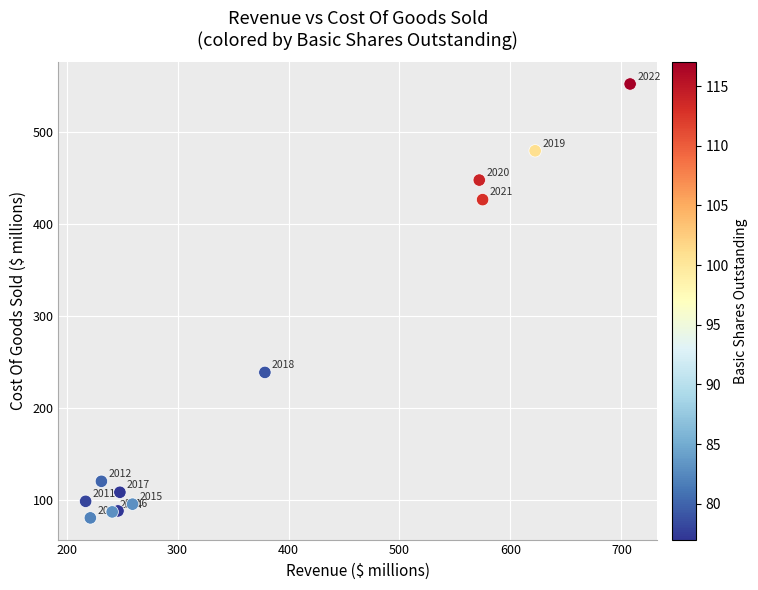

What Y value in the scatter plot is closest to 316?

239.0